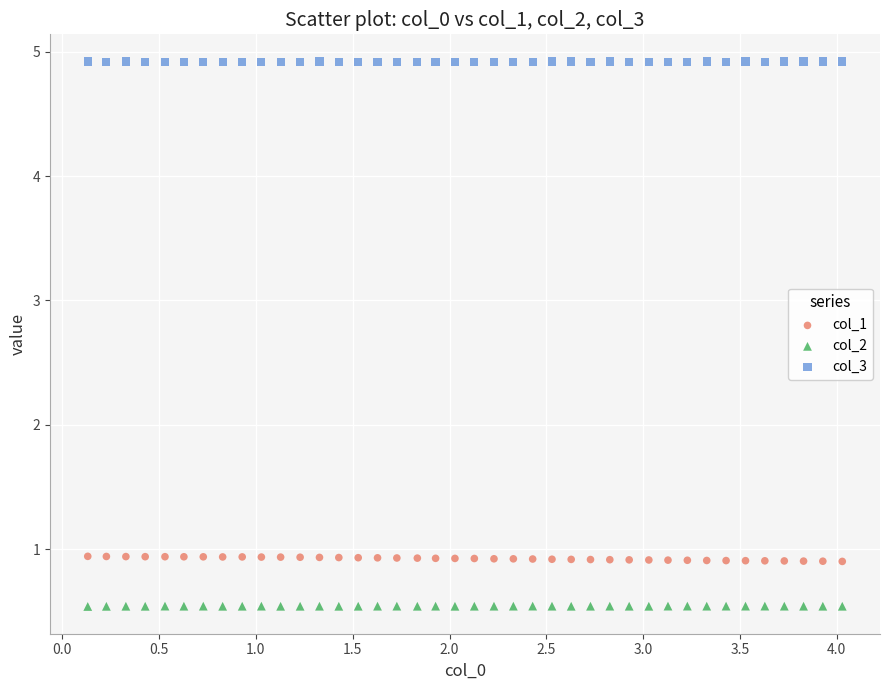

Across all data points, what is the range of Y values (max minus min)?

4.4